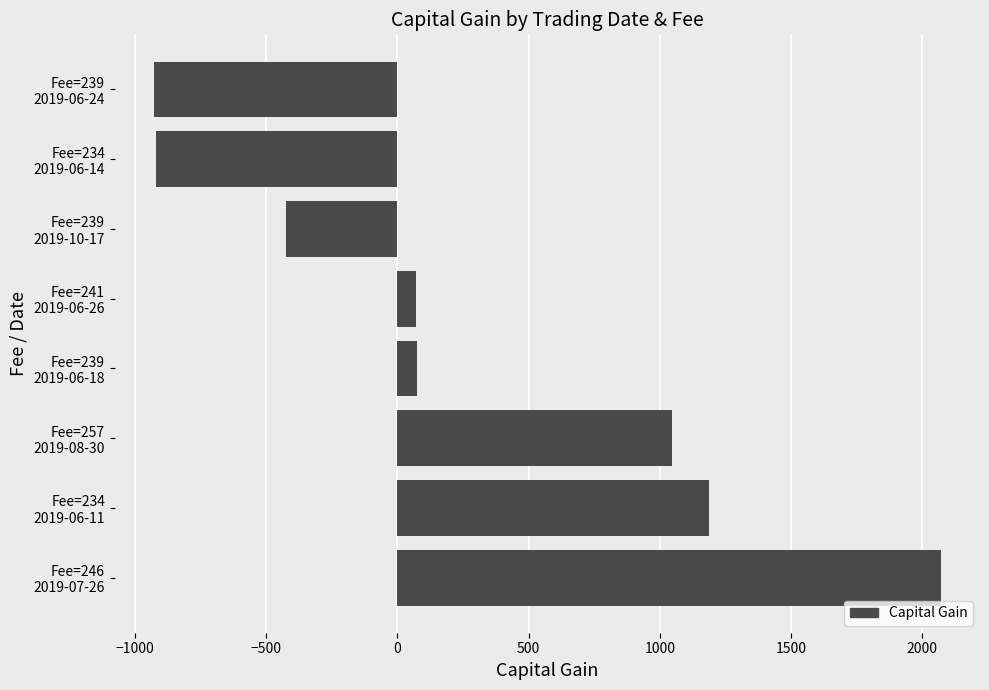

Does the chart contain any negative values?

Yes